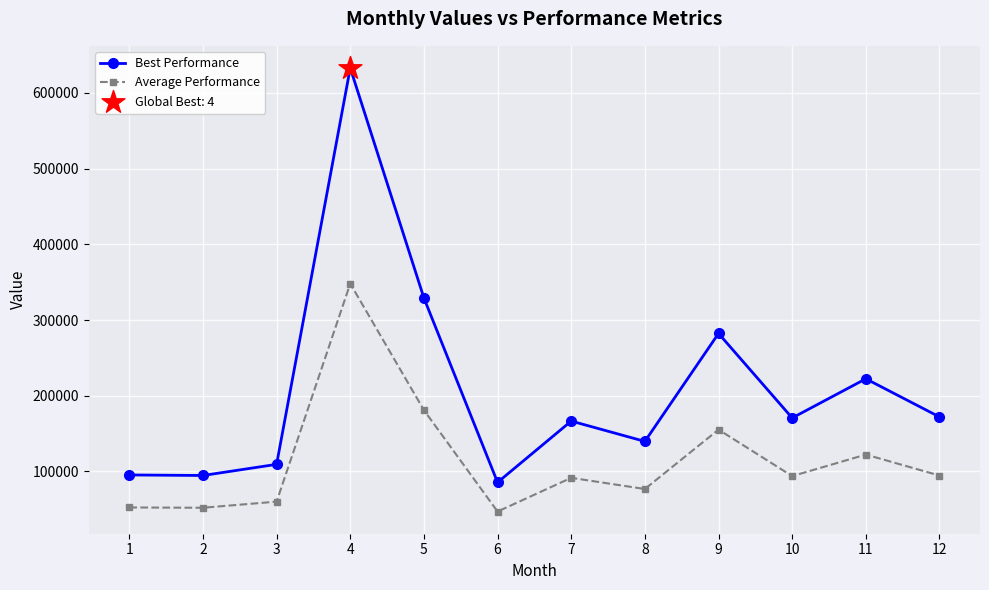

What is the spread (max minus min) of values at 11?

100098.0